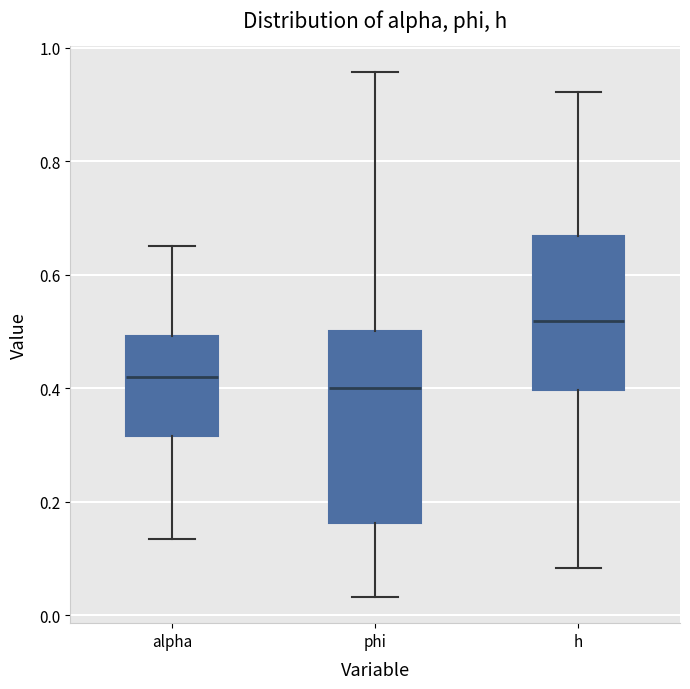

Which box has the lowest median line?

phi